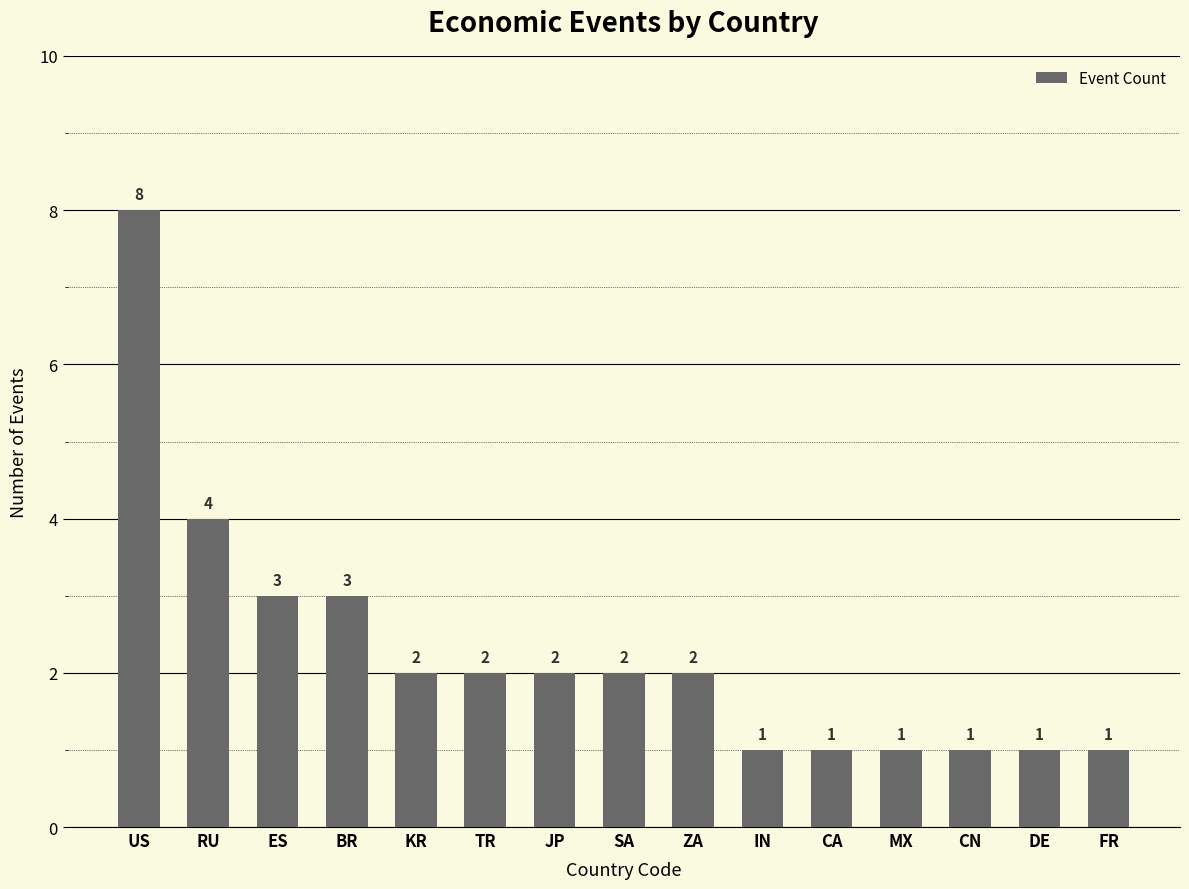

Reading right to left, extract all data points from this chart.

FR=1	DE=1	CN=1	MX=1	CA=1	IN=1	ZA=2	SA=2	JP=2	TR=2	KR=2	BR=3	ES=3	RU=4	US=8